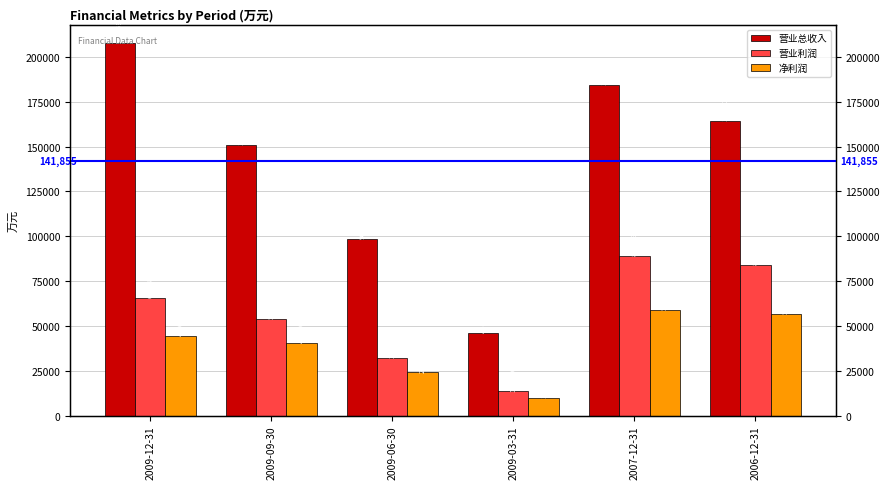

List the labels in order of 营业利润 value, largest first.

2007-12-31, 2006-12-31, 2009-12-31, 2009-09-30, 2009-06-30, 2009-03-31